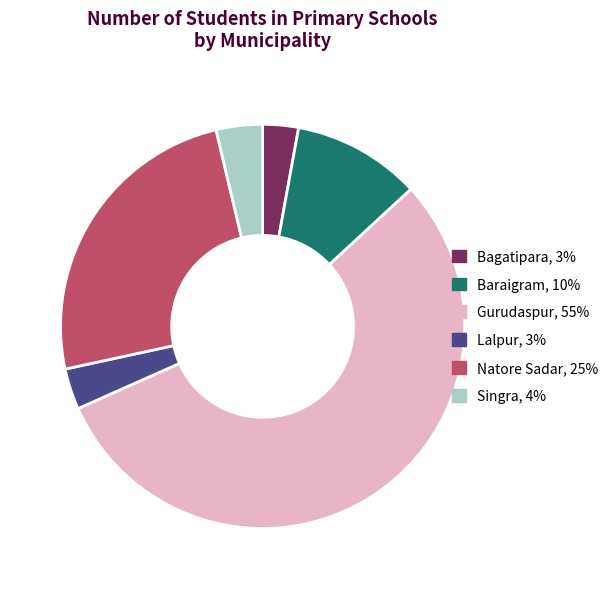

Does Gurudaspur, 55% represent more than half of the total?

Yes